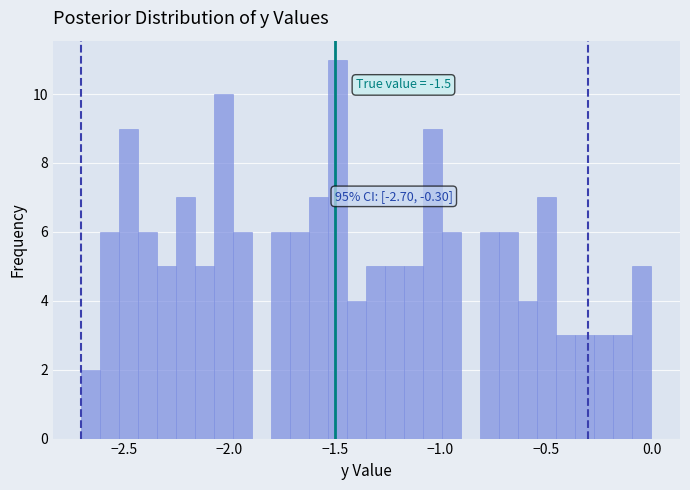

Around what value on the x-axis is the tallest bar? Give the approximate position of its centre, as read against the axis.

-1.50